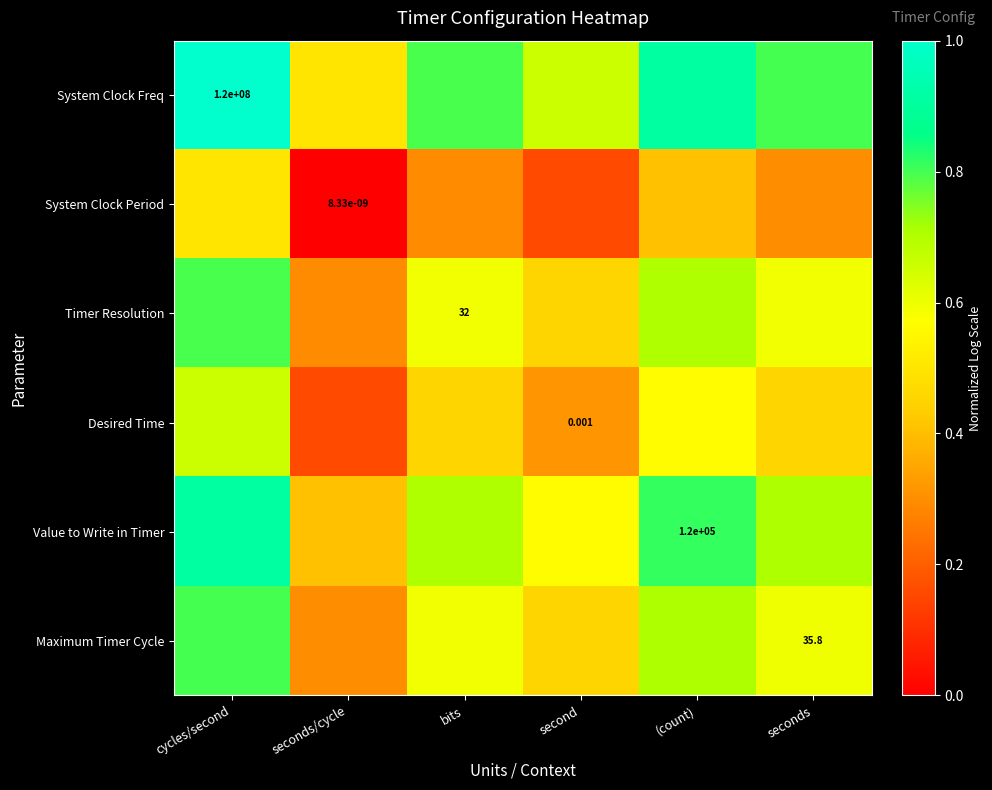

Count the number of categories in the chart.

6